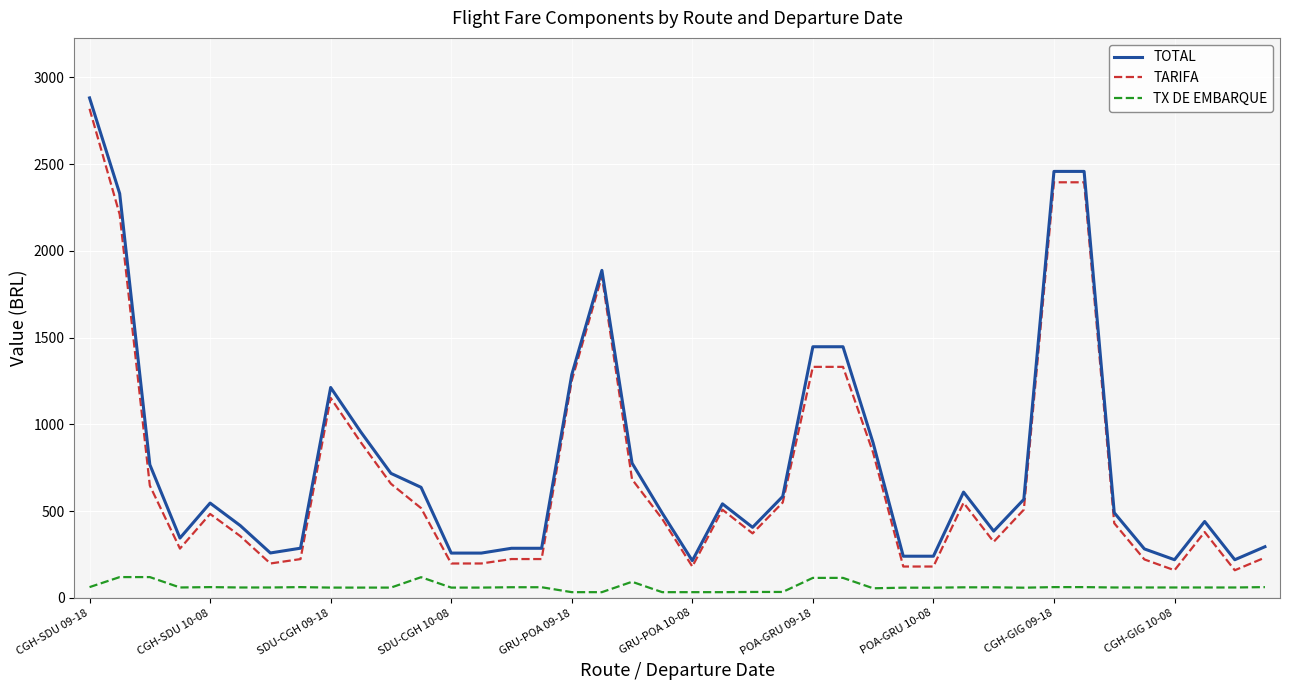

Which series has the widest spread of values?

TOTAL